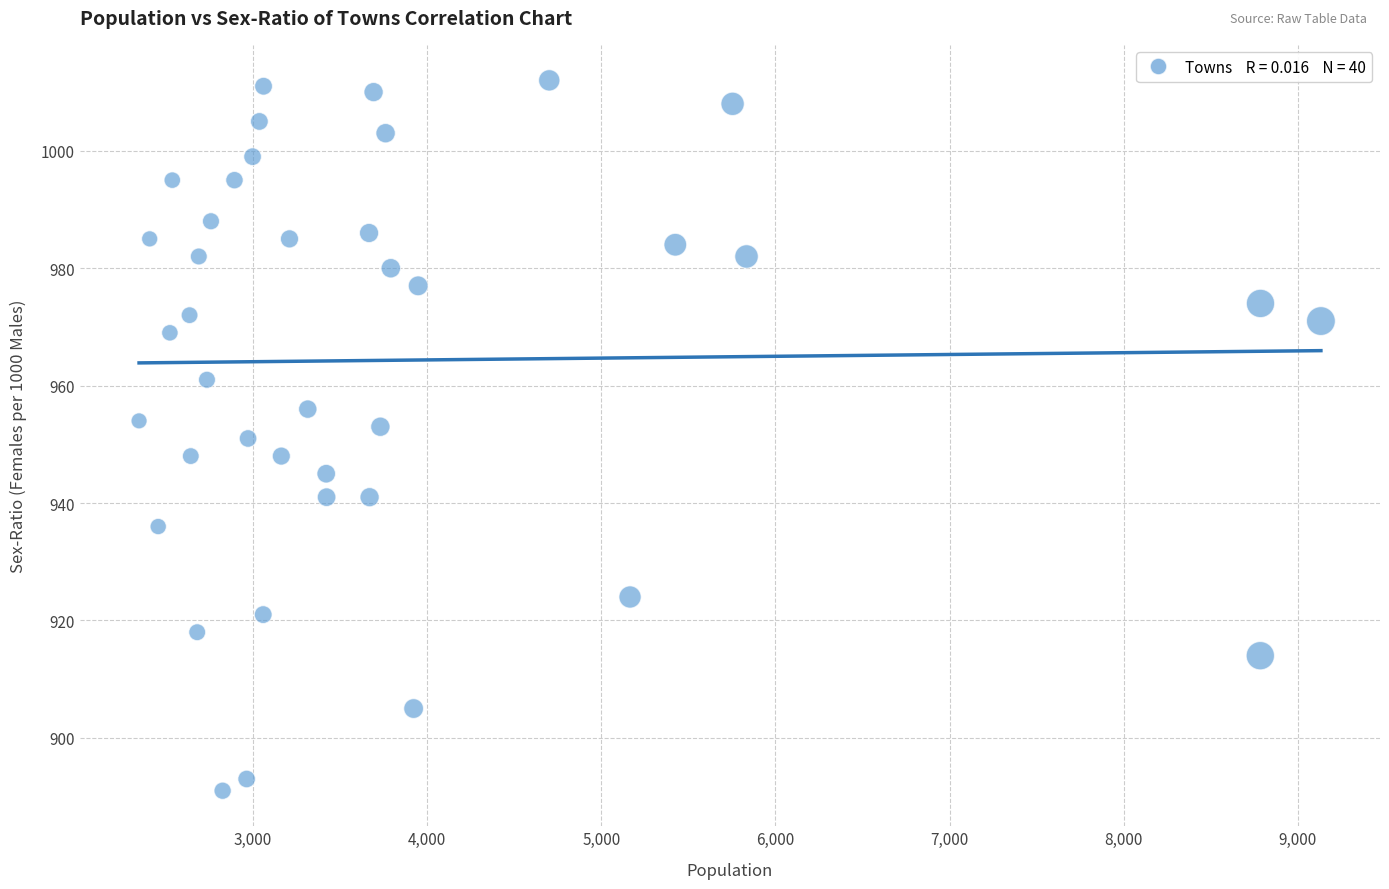

What is the range of X values (max minus min)?

6788